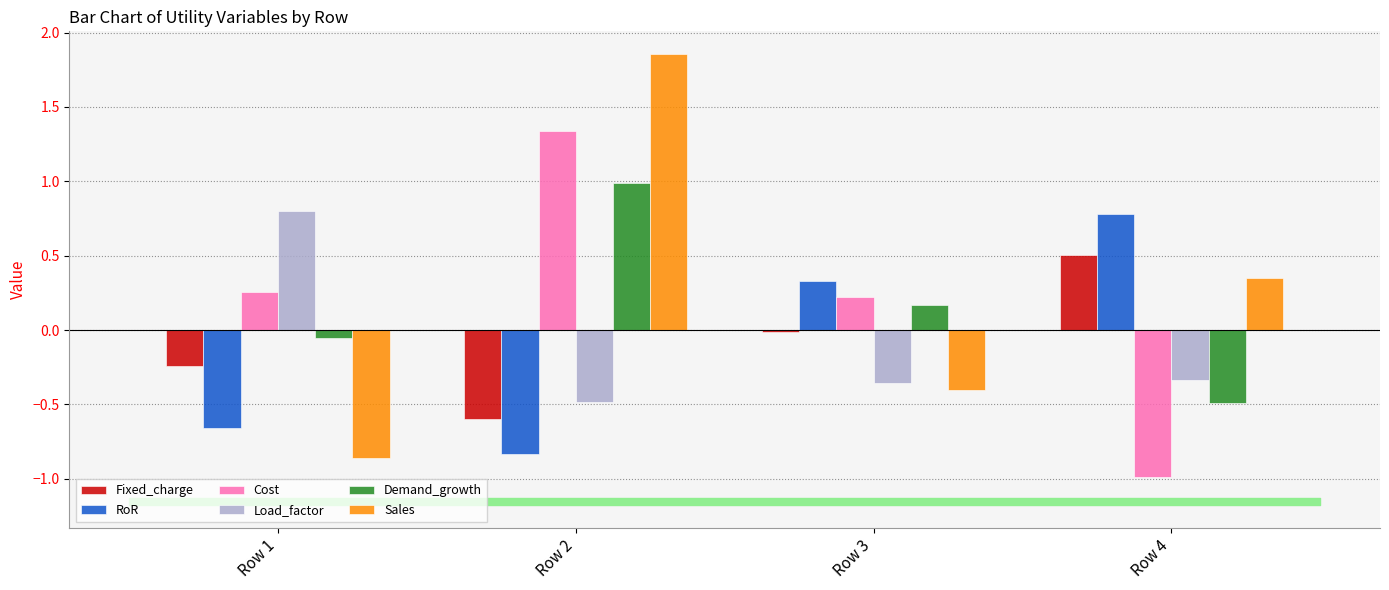

At how many categories does at least one series exceed 0?

4